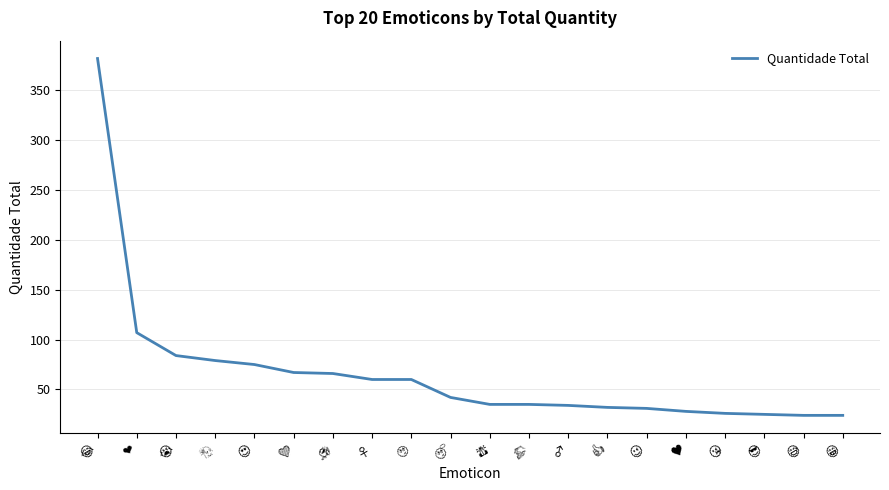

What is the difference between the maximum and minimum values?

358